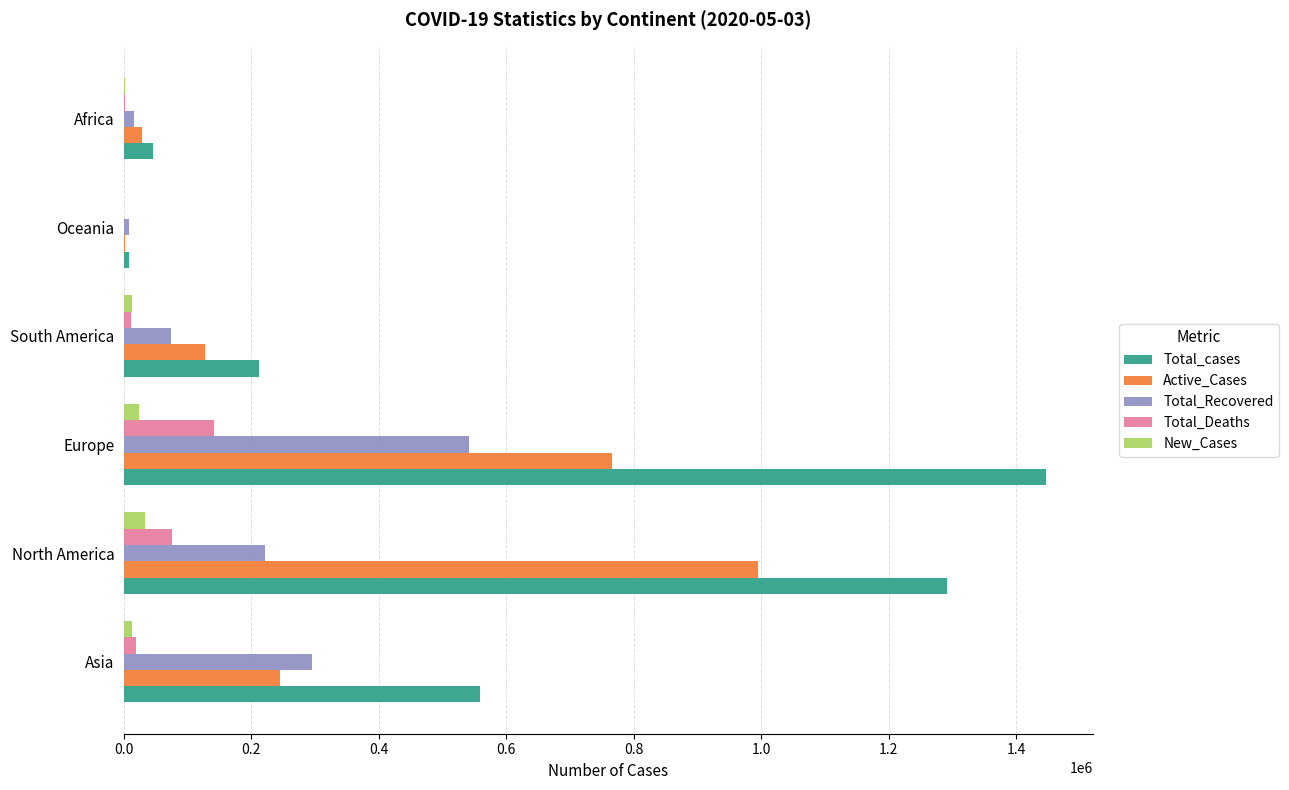

Between Asia and North America, which series saw the biggest shift?

Active_Cases